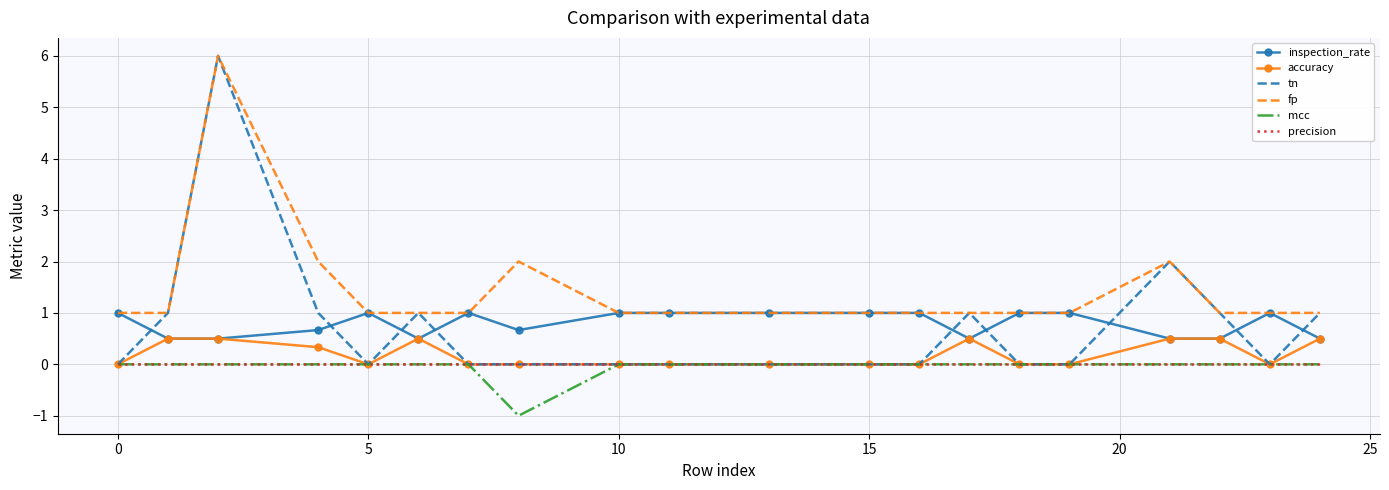

Which series has the widest spread of values?

tn